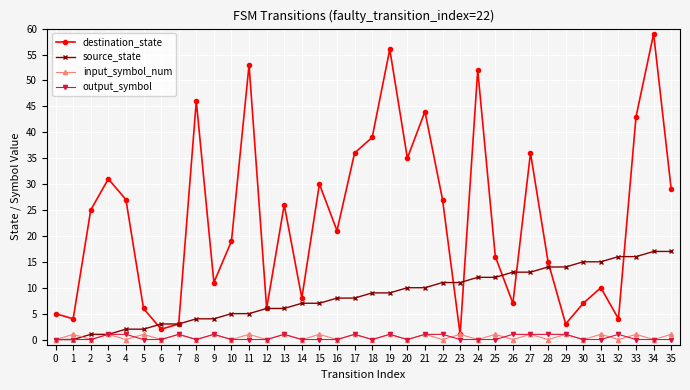

What is the greatest value displayed?

59